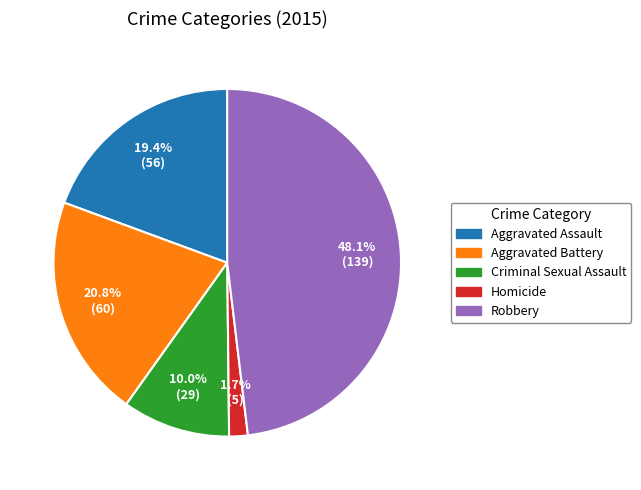

What percentage is the Aggravated Assault slice, to the nearest percent?

19%